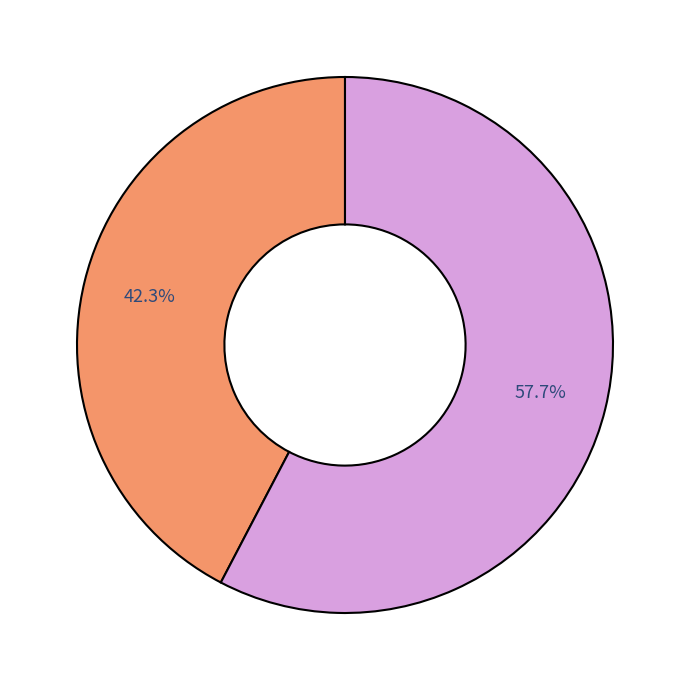

Is there a majority slice in this chart?

Yes